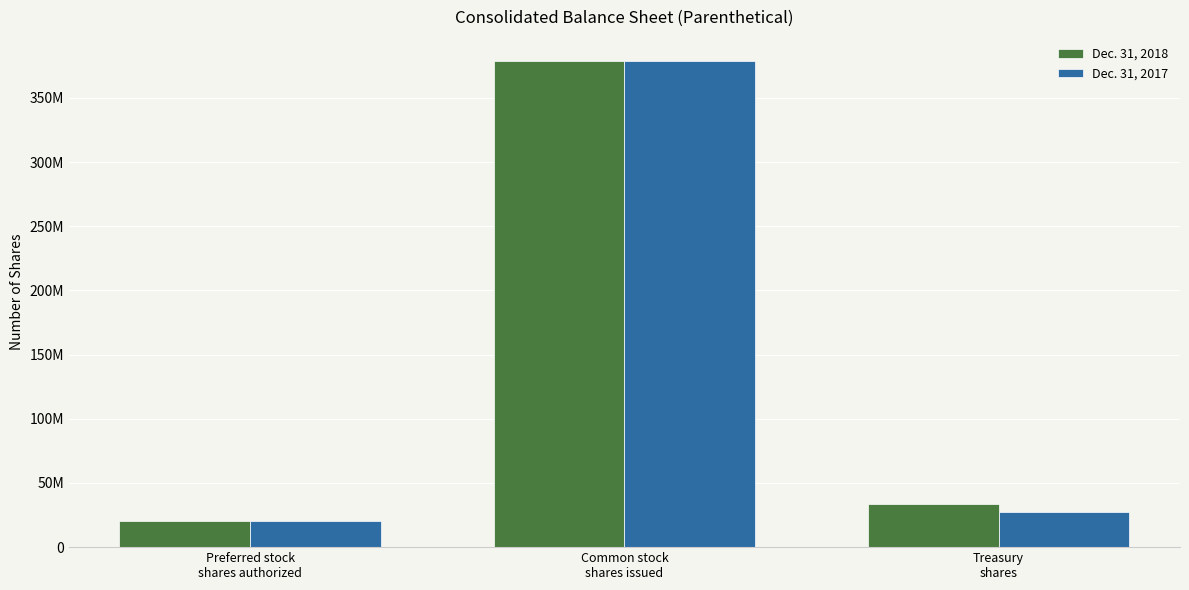

Are the bars grouped side by side (vs. stacked)?

Yes